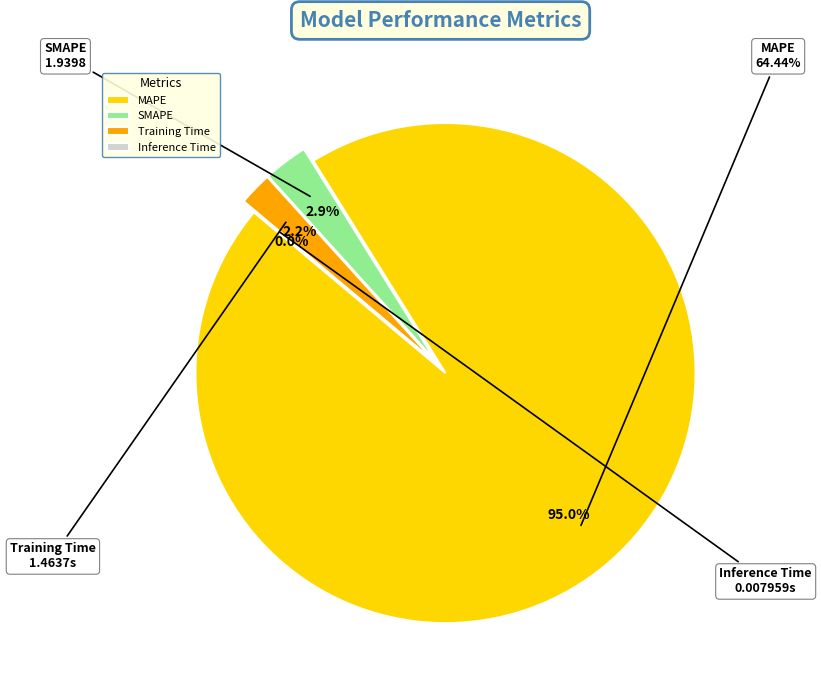

Count the number of slices in the pie.

4